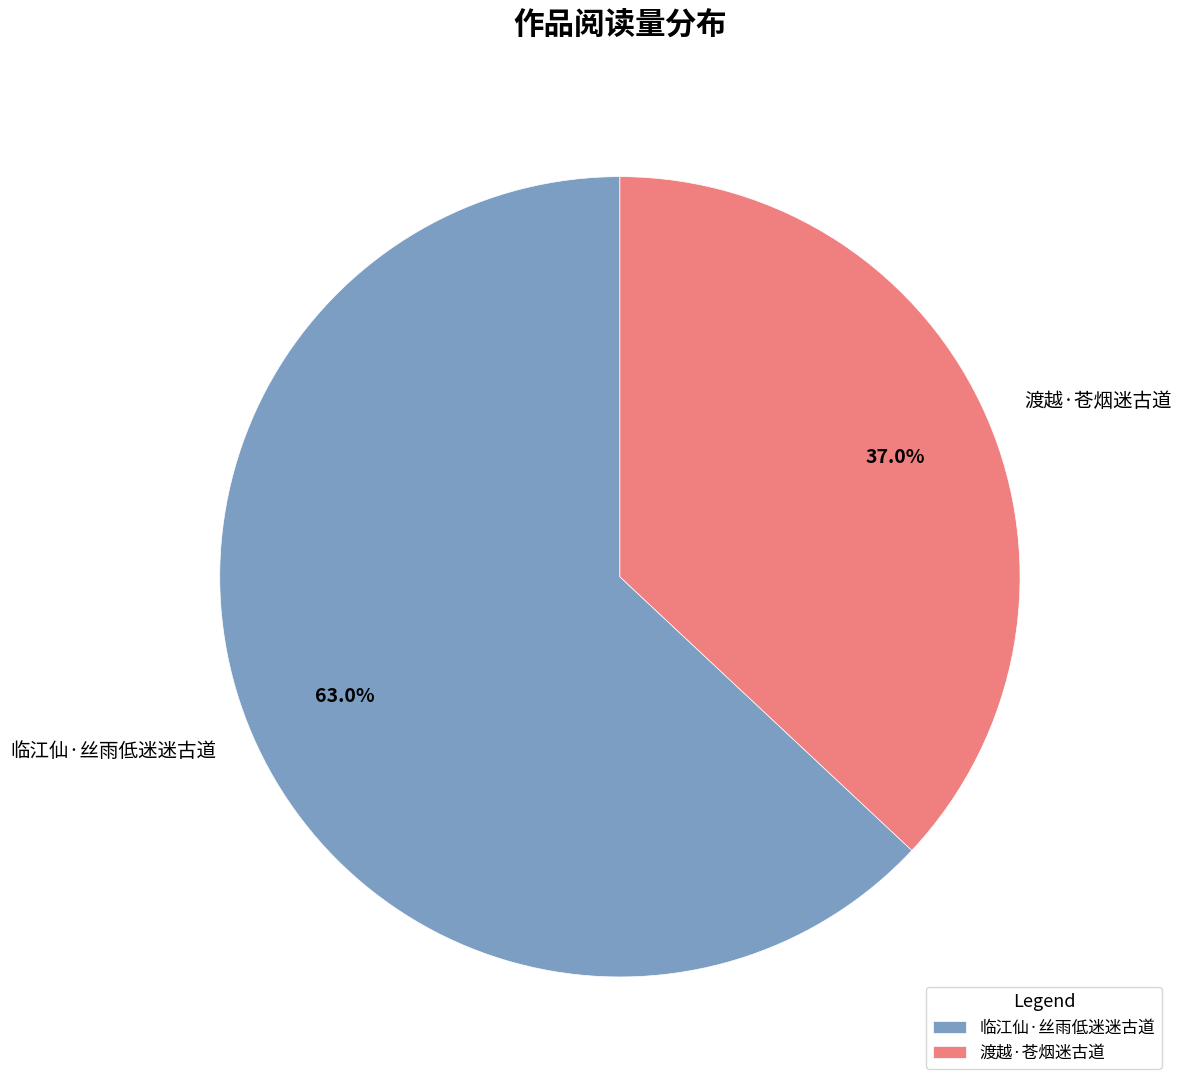

To the nearest percent, what is the difference between the largest and smallest slice percentages?

26%